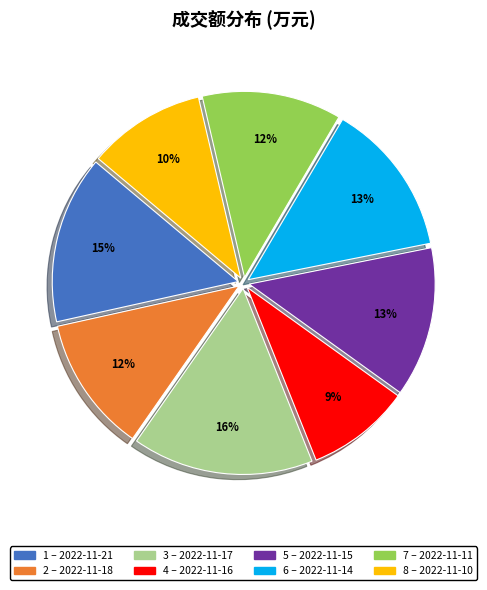

To the nearest percent, what is the average slice percentage?

12%